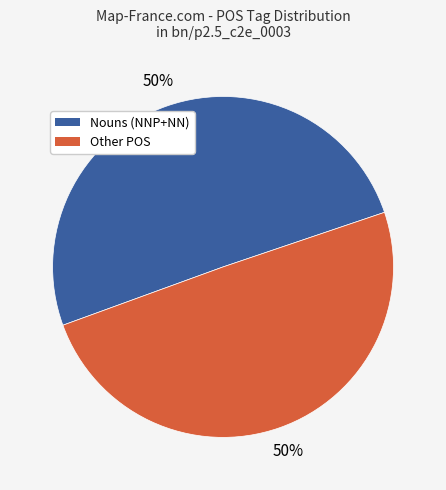

Is the sum of Other POS and Nouns (NNP+NN) greater than half?

Yes